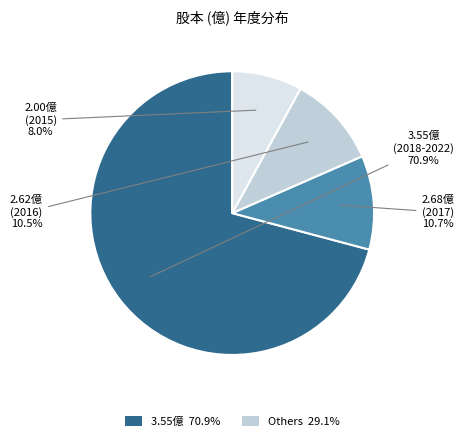

To the nearest percent, what is the difference between the largest and smallest slice percentages?

63%